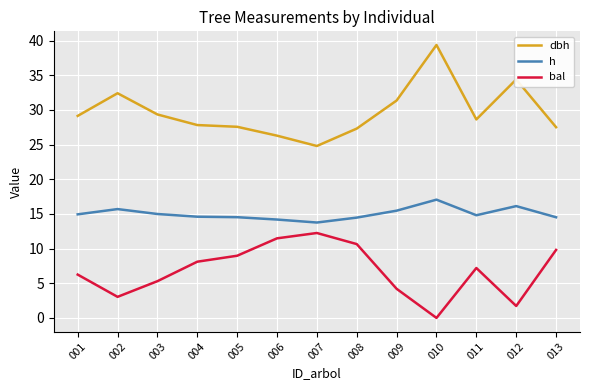

Which category has the lowest value in the h series?

007